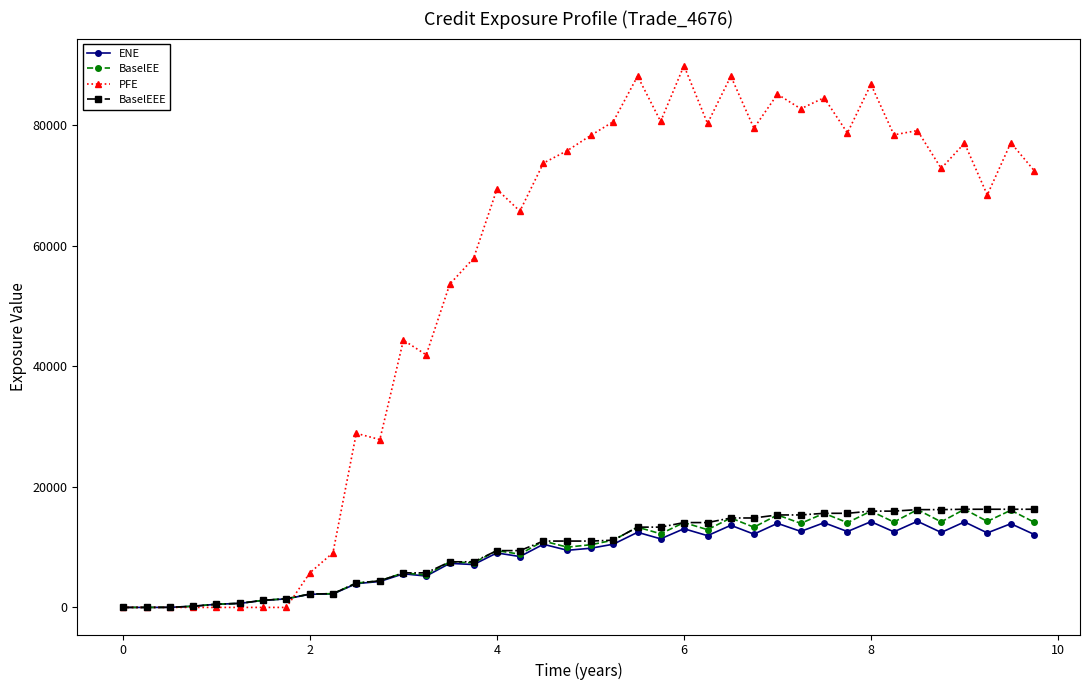

Which series has the widest spread of values?

PFE